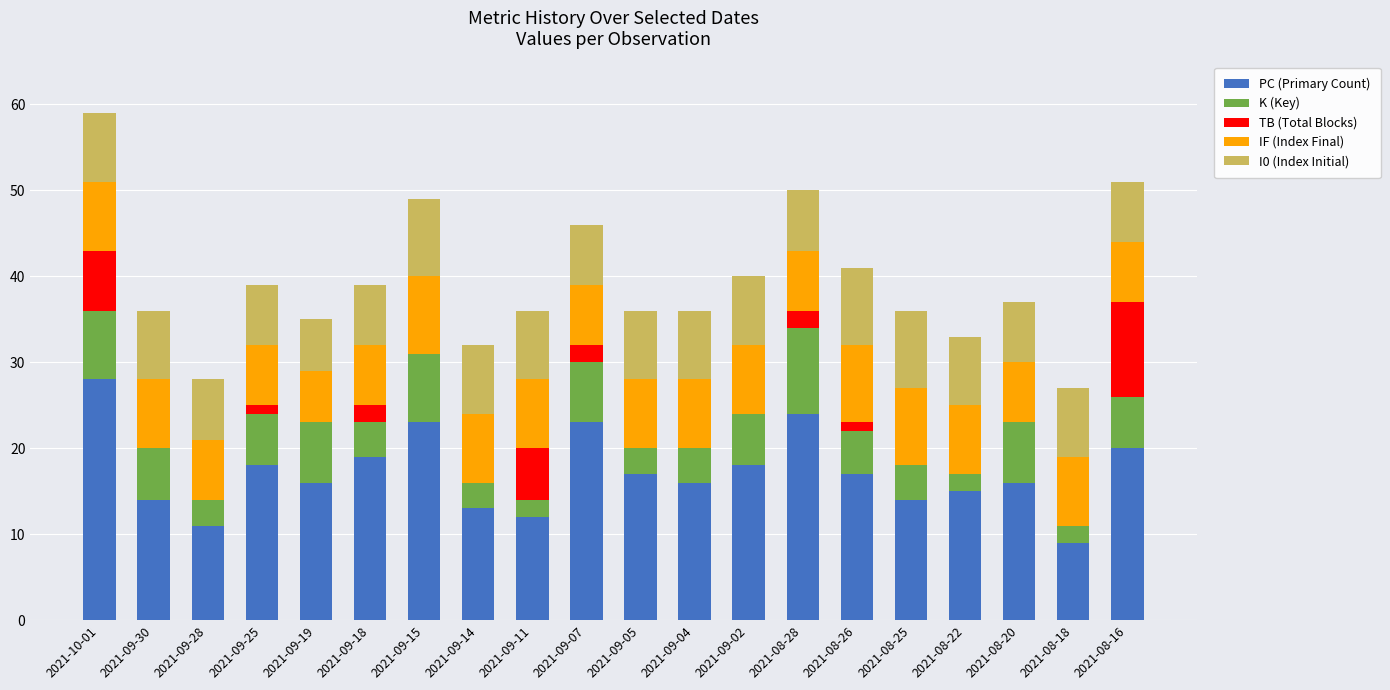

At which category is the sum across all series the highest?

2021-10-01